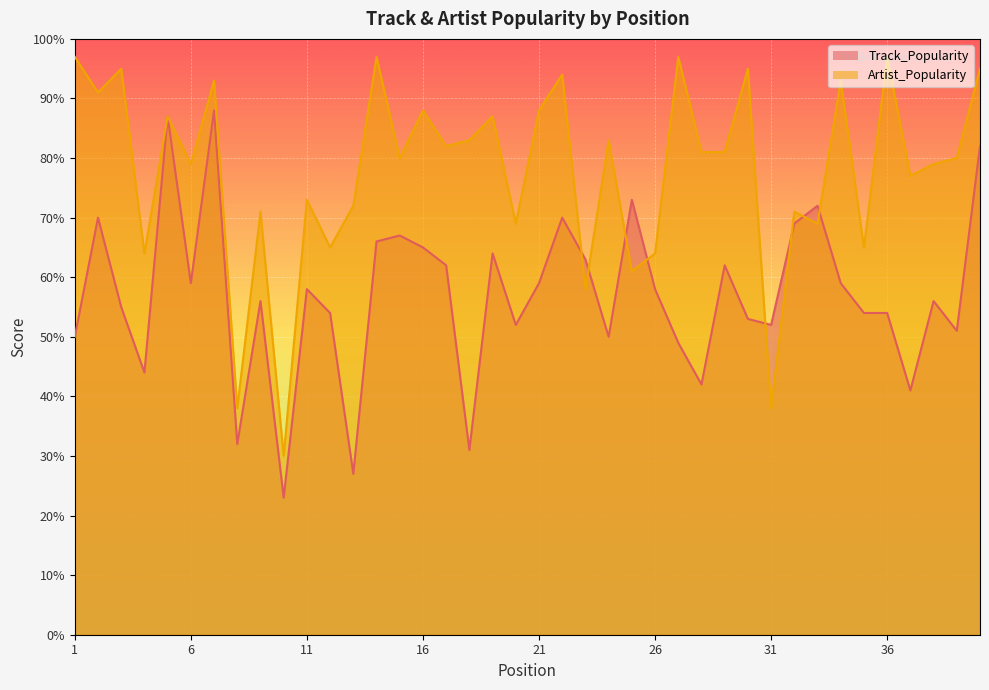

What is the value of the Artist_Popularity point at the 35th from the left?

65